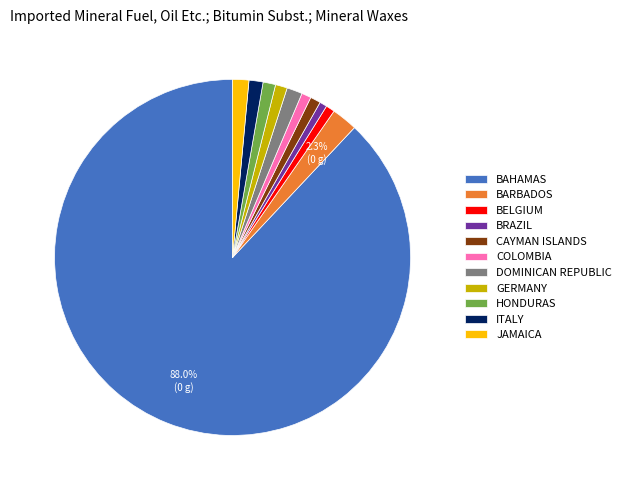

What is the largest slice in the pie chart?

BAHAMAS